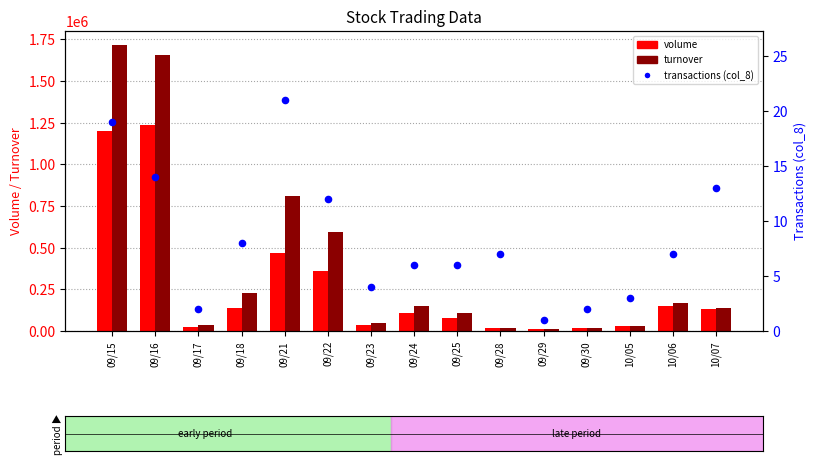

Which series contains the lowest Y value?

transactions (col_8)